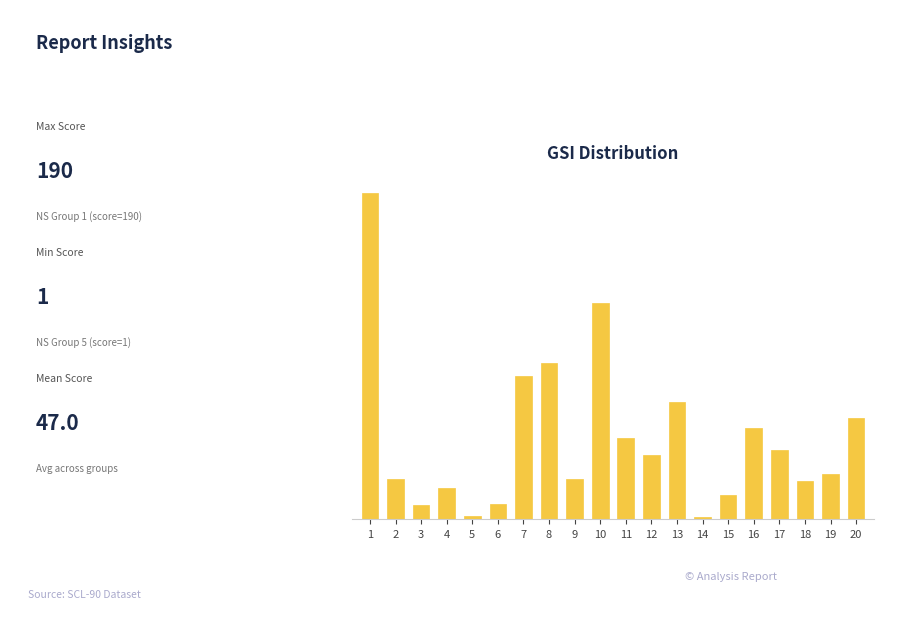

What is the value of the 16th bar from the left?

53